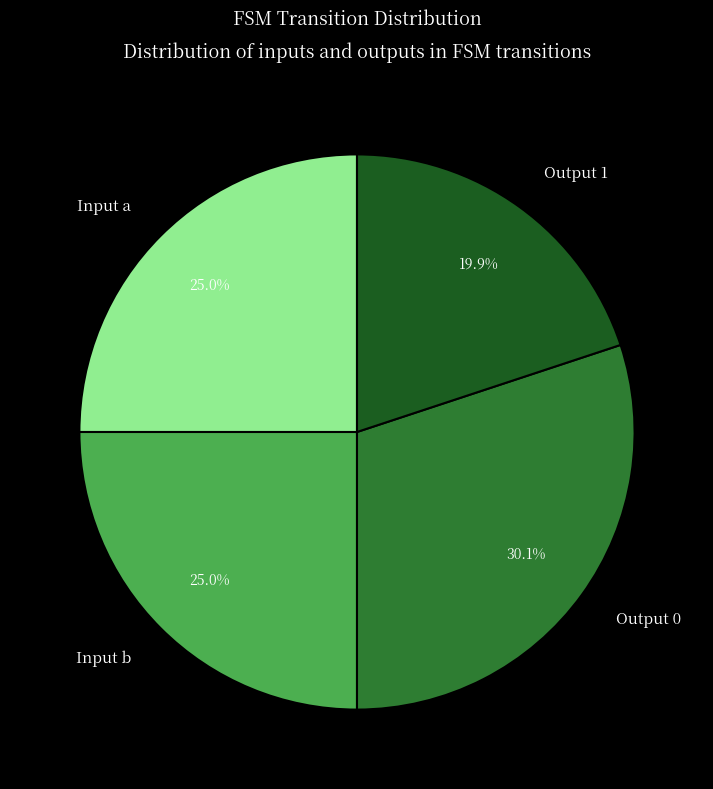

How many slices are in this pie chart?

4